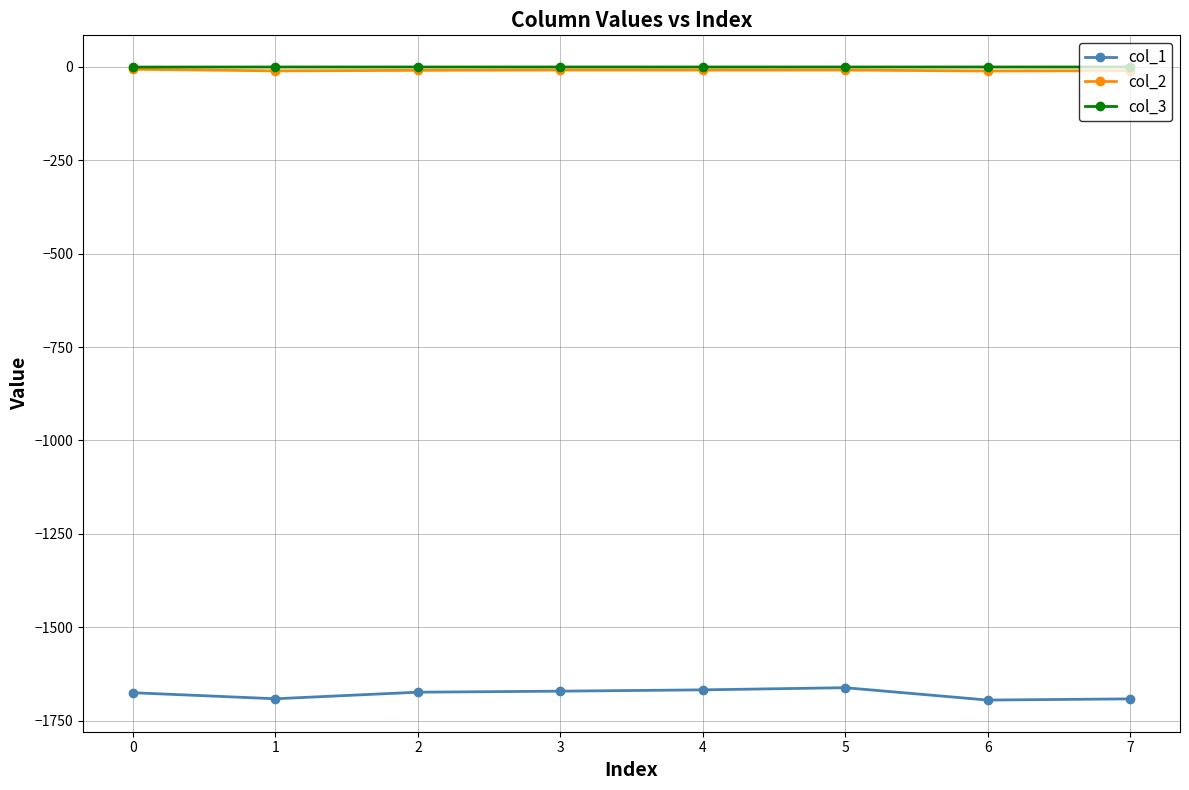

True or false: col_2 has more than 0 points higher than both neighbors.

True